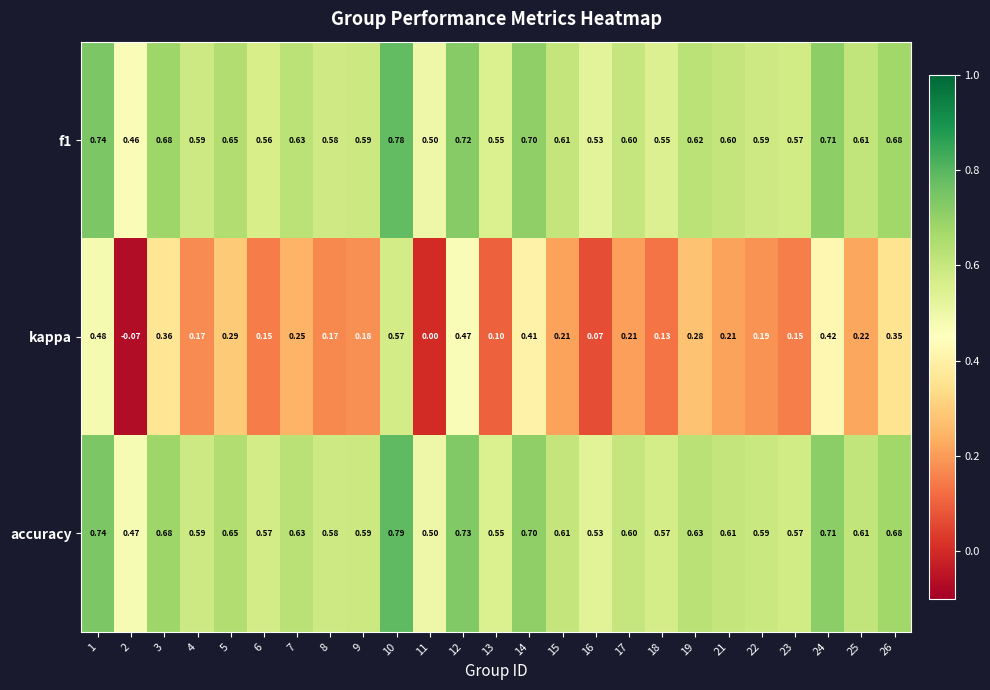

Is the value of accuracy at 17 greater than the value of kappa at 4?

Yes